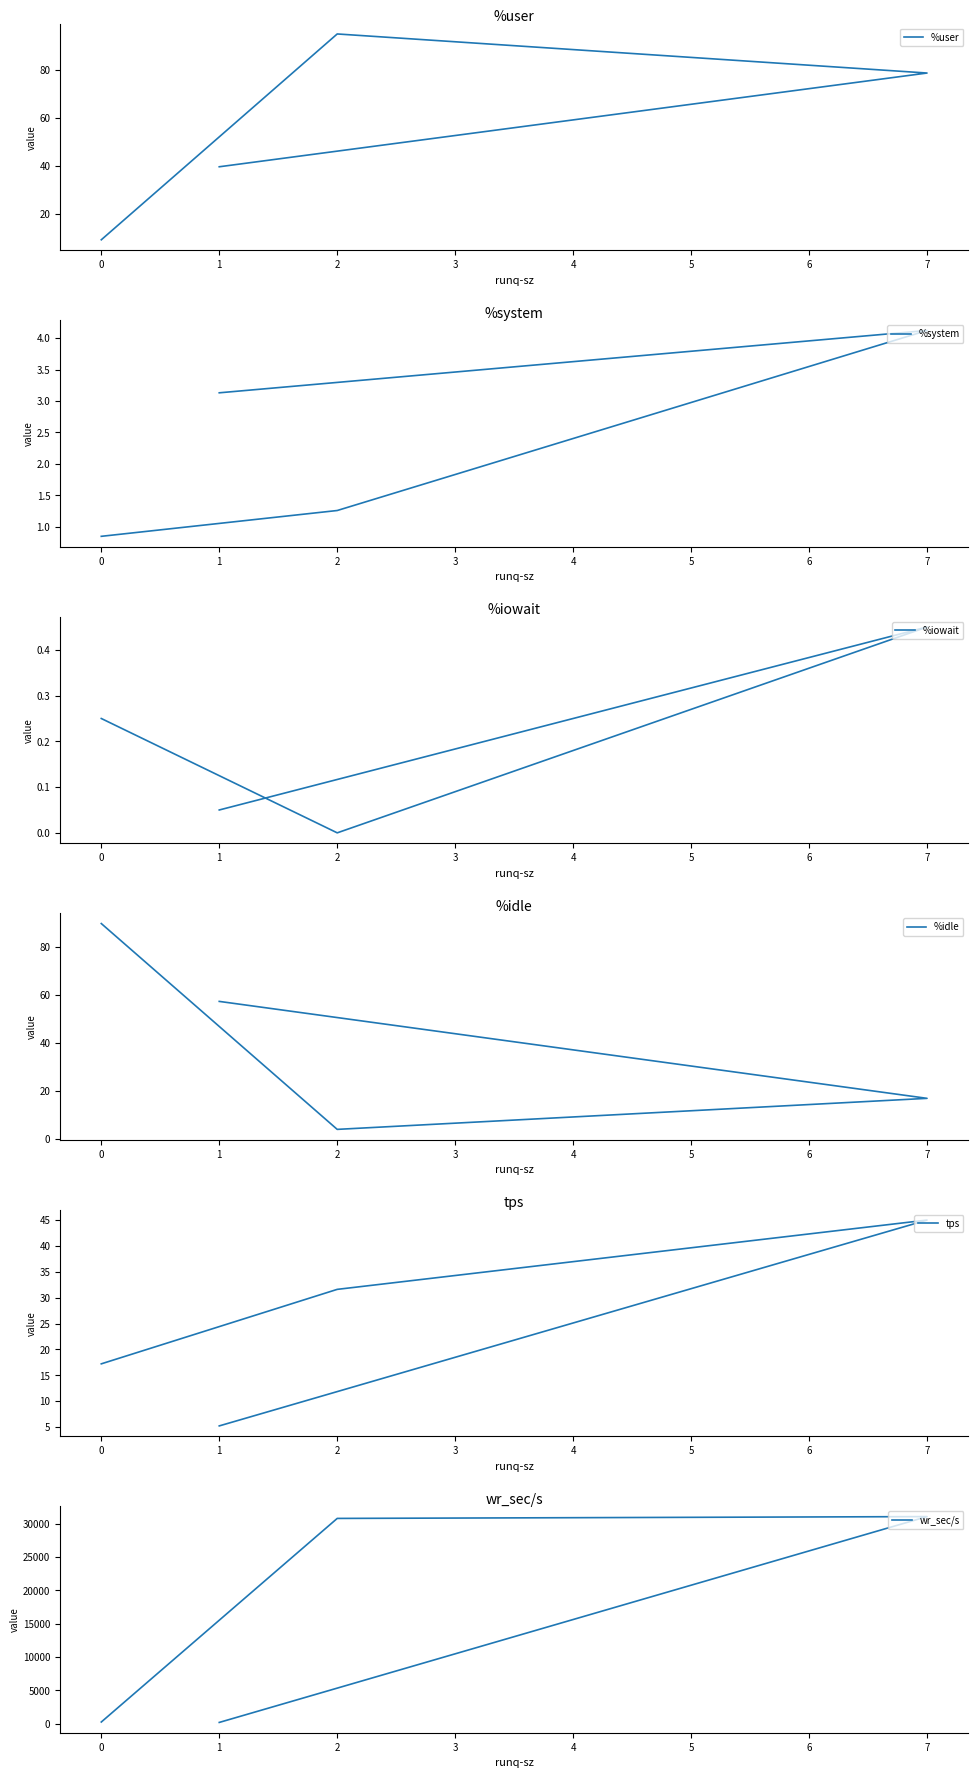

True or false: %system has a value of 1.8 at 7.

False